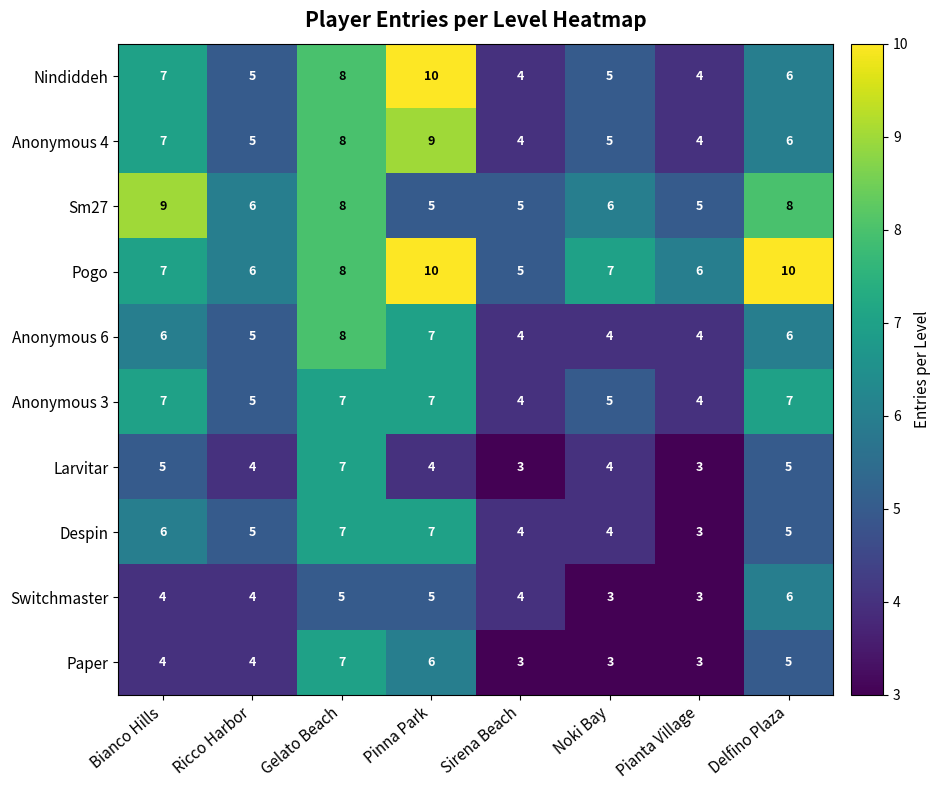

Is it true that Anonymous 6 equals 7 at Pinna Park?

True